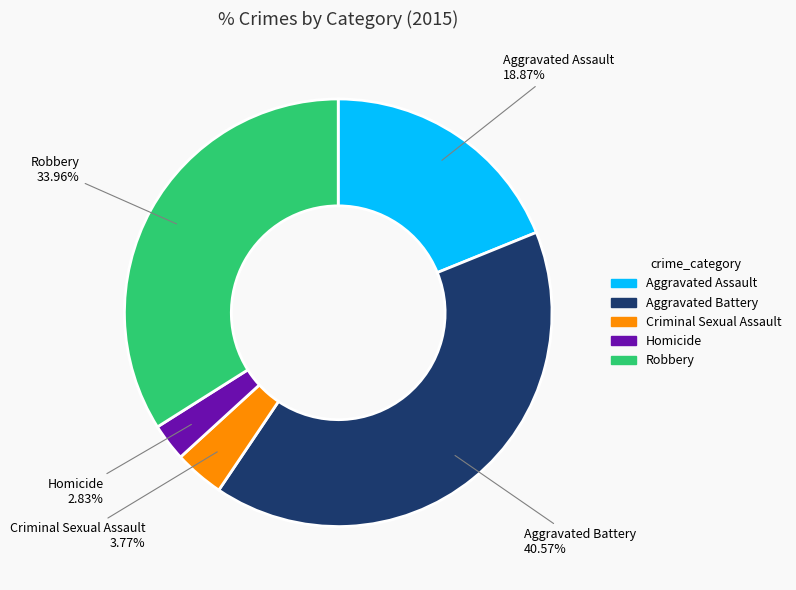

How many segments does this pie chart have?

5